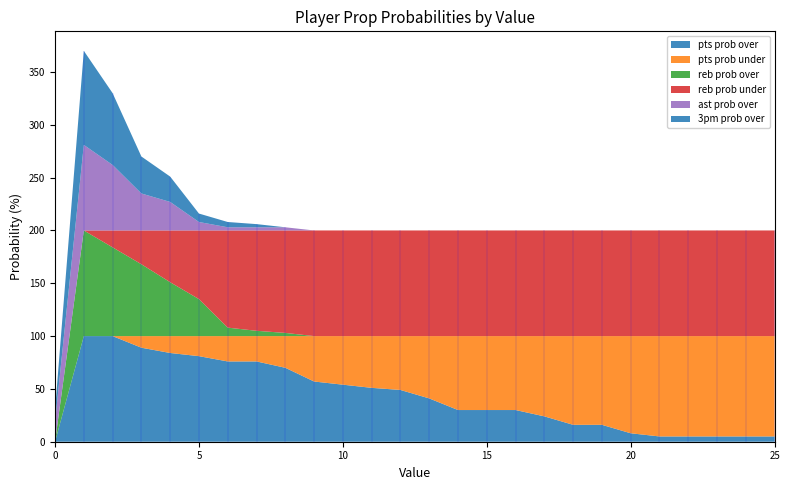

Reading left to right, list all the values displayed in this chart.

pts prob over: 0=0	1=100	2=100	3=89	4=84	5=81	6=76	7=76	8=70	9=57	10=54	11=51	12=49	13=41	14=30	15=30	16=30	17=24	18=16	19=16	20=8	21=5	22=5	23=5	24=5	25=5
pts prob under: 0=0	1=0	2=0	3=11	4=16	5=19	6=24	7=24	8=30	9=43	10=46	11=49	12=51	13=59	14=70	15=70	16=70	17=76	18=84	19=84	20=92	21=95	22=95	23=95	24=95	25=95
reb prob over: 0=0	1=100	2=84	3=68	4=51	5=35	6=8	7=5	8=3	9=0	10=0	11=0	12=0	13=0	14=0	15=0	16=0	17=0	18=0	19=0	20=0	21=0	22=0	23=0	24=0	25=0
reb prob under: 0=0	1=0	2=16	3=32	4=49	5=65	6=92	7=95	8=97	9=100	10=100	11=100	12=100	13=100	14=100	15=100	16=100	17=100	18=100	19=100	20=100	21=100	22=100	23=100	24=100	25=100
ast prob over: 0=19	1=81	2=62	3=35	4=27	5=8	6=3	7=3	8=3	9=0	10=0	11=0	12=0	13=0	14=0	15=0	16=0	17=0	18=0	19=0	20=0	21=0	22=0	23=0	24=0	25=0
3pm prob over: 0=11	1=89	2=68	3=35	4=24	5=8	6=5	7=3	8=0	9=0	10=0	11=0	12=0	13=0	14=0	15=0	16=0	17=0	18=0	19=0	20=0	21=0	22=0	23=0	24=0	25=0